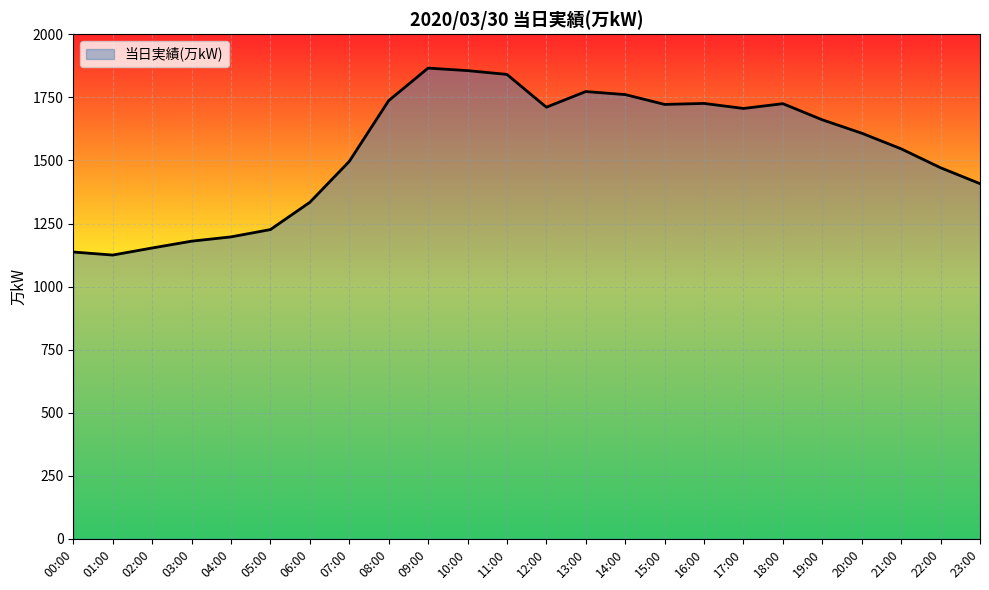

What is the difference between the maximum and minimum values?

741